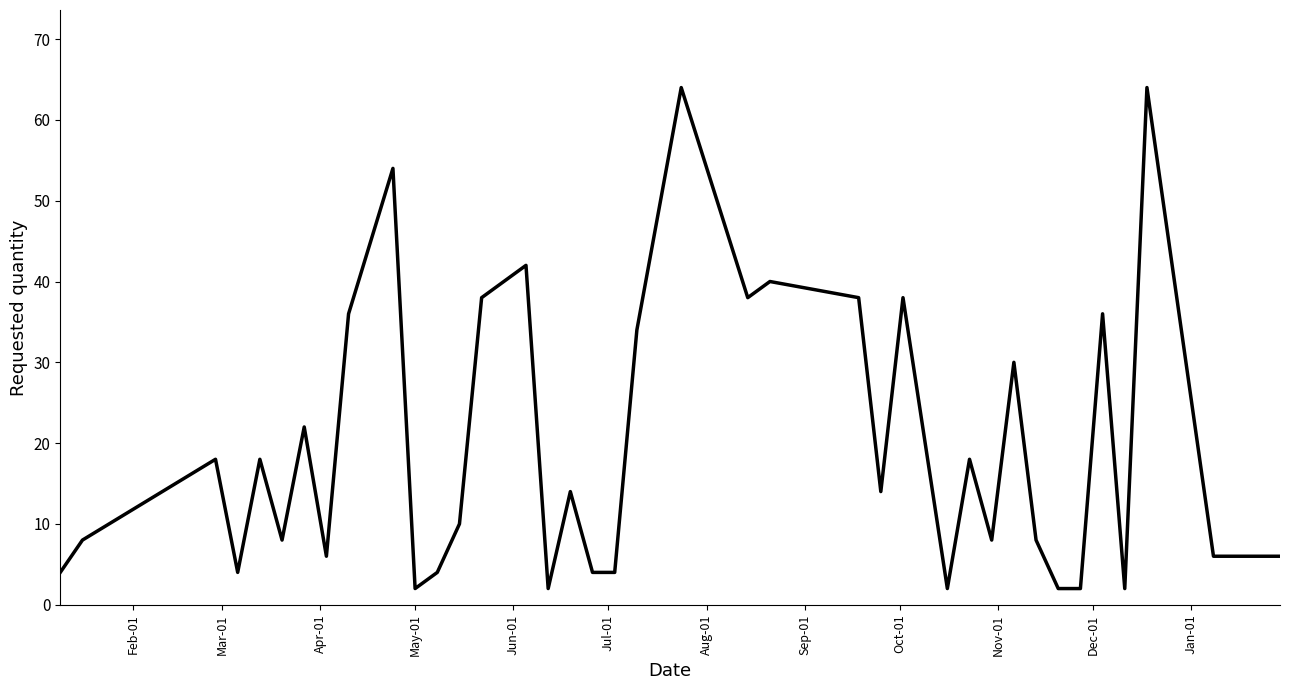

What is the difference between the maximum and minimum values?

62